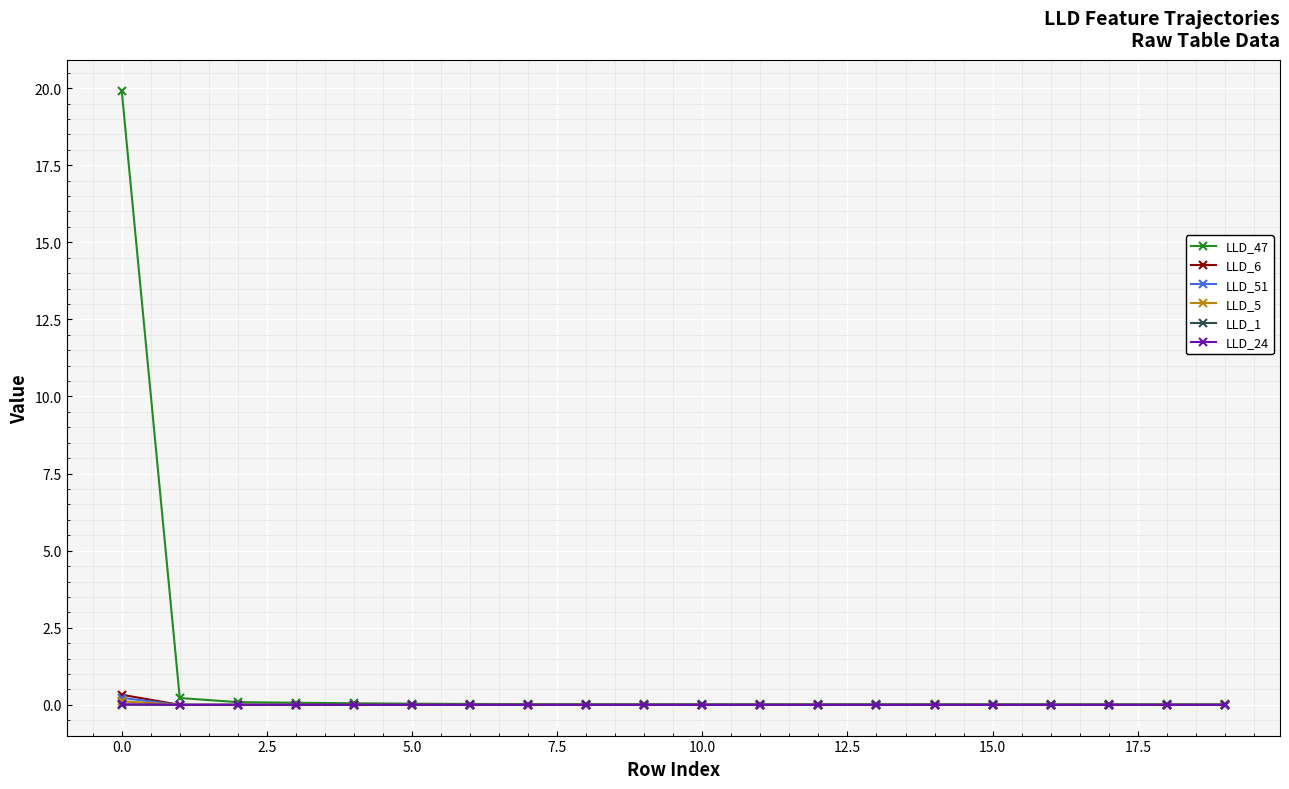

What is the maximum value for LLD_47?

19.9